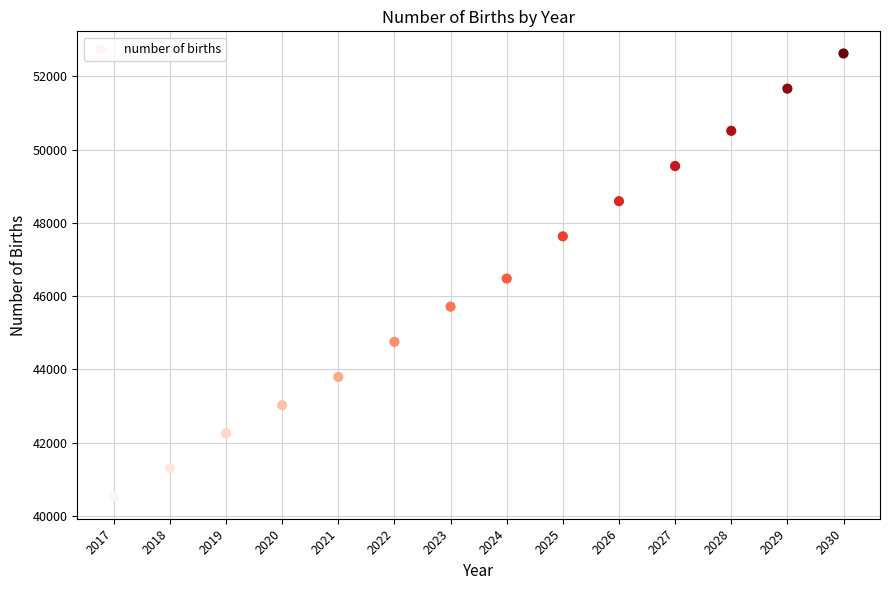

What is the range of X values (max minus min)?

13.0